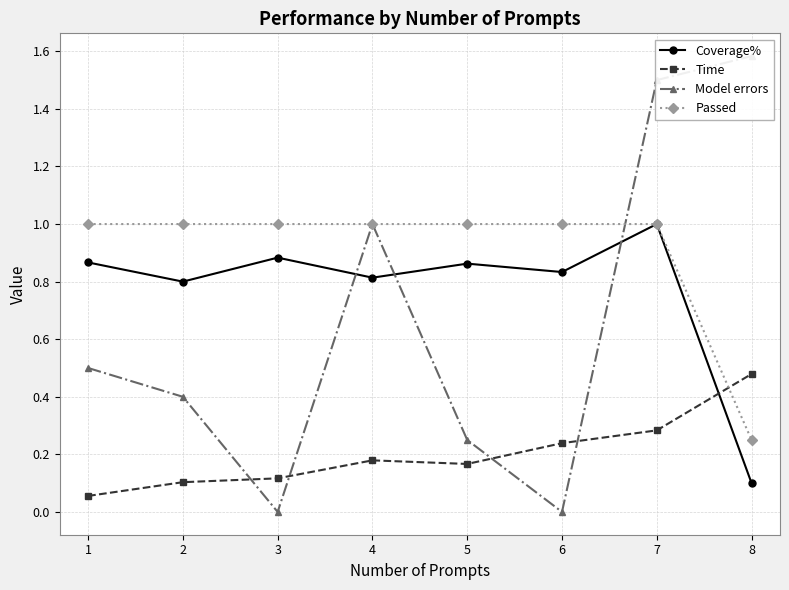

True or false: Time has more than 2 points higher than both neighbors.

False